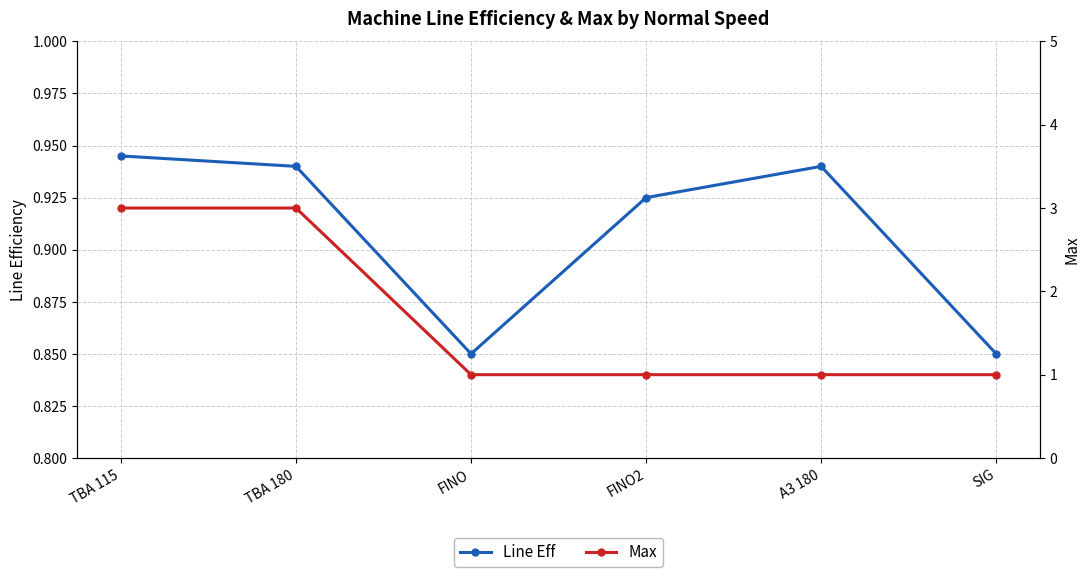

True or false: Line Eff and Max intersect in this chart.

False